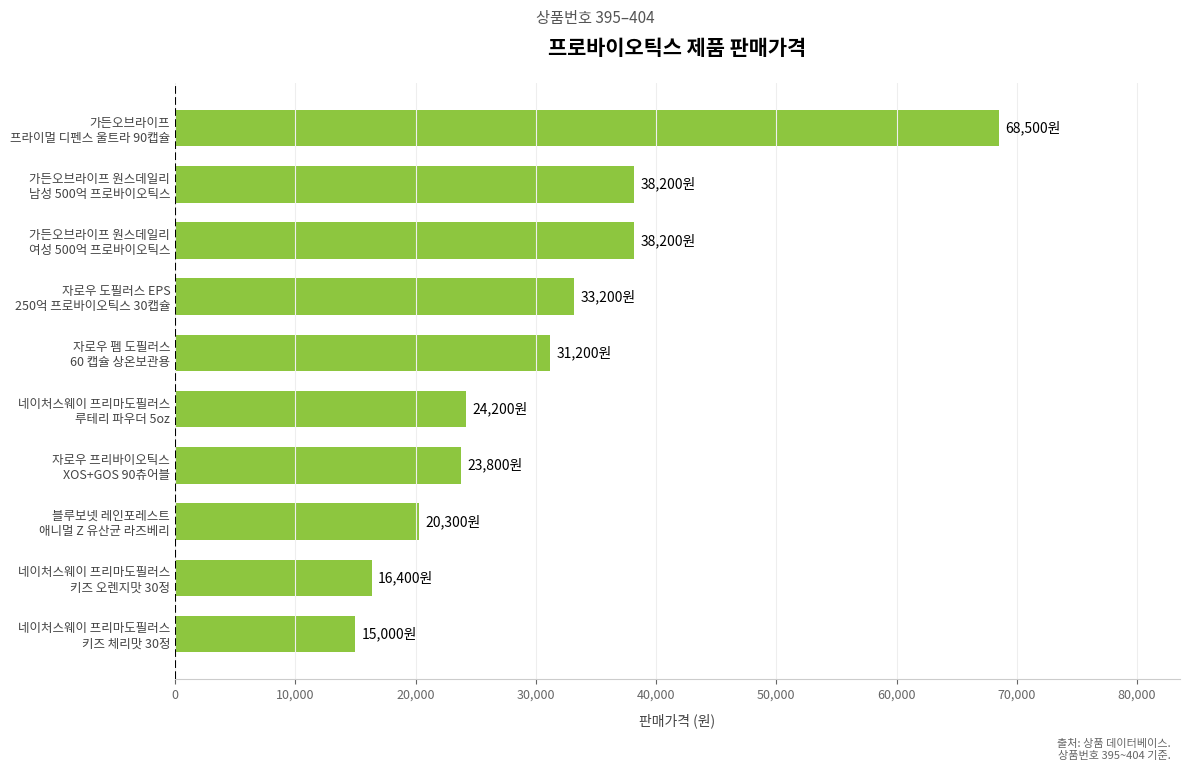

What is the maximum value shown in the chart?

68500